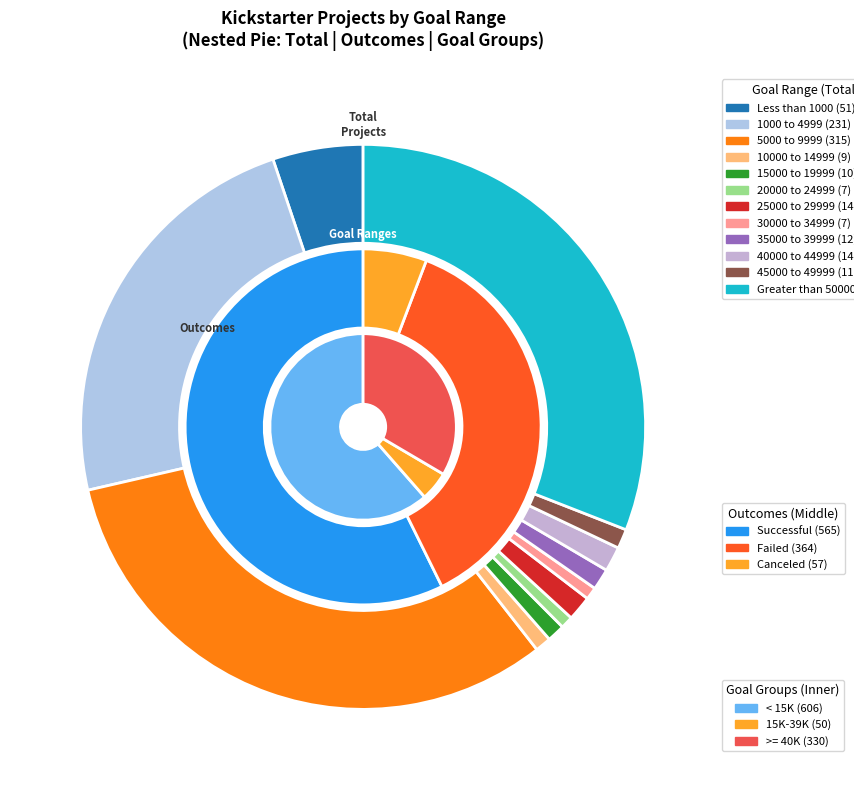

To the nearest percent, what is the difference between the largest and smallest slice percentages?

31%